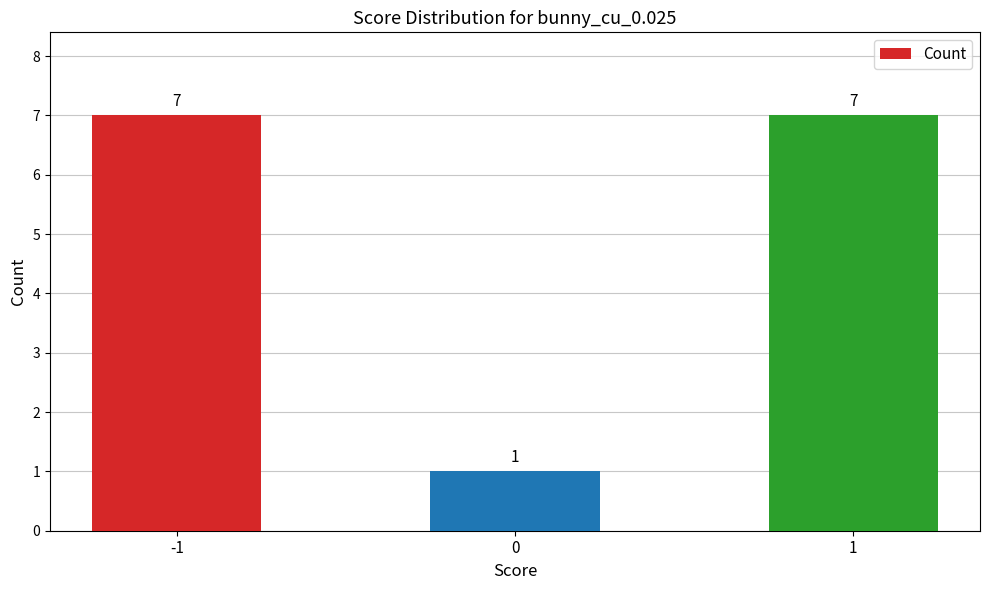

The value at -1 is 12. True or false?

False